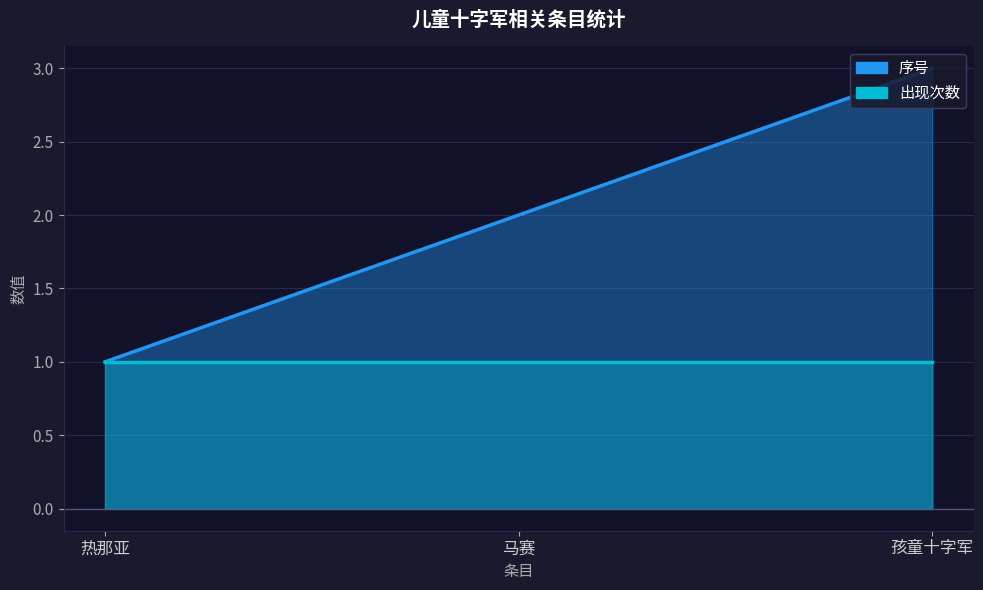

Rank the categories by value from highest to lowest.

孩童十字军, 马赛, 热那亚